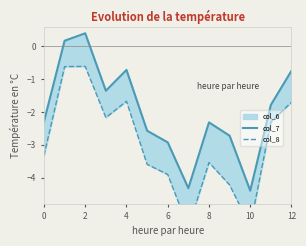

How many categories are shown in the chart?

13